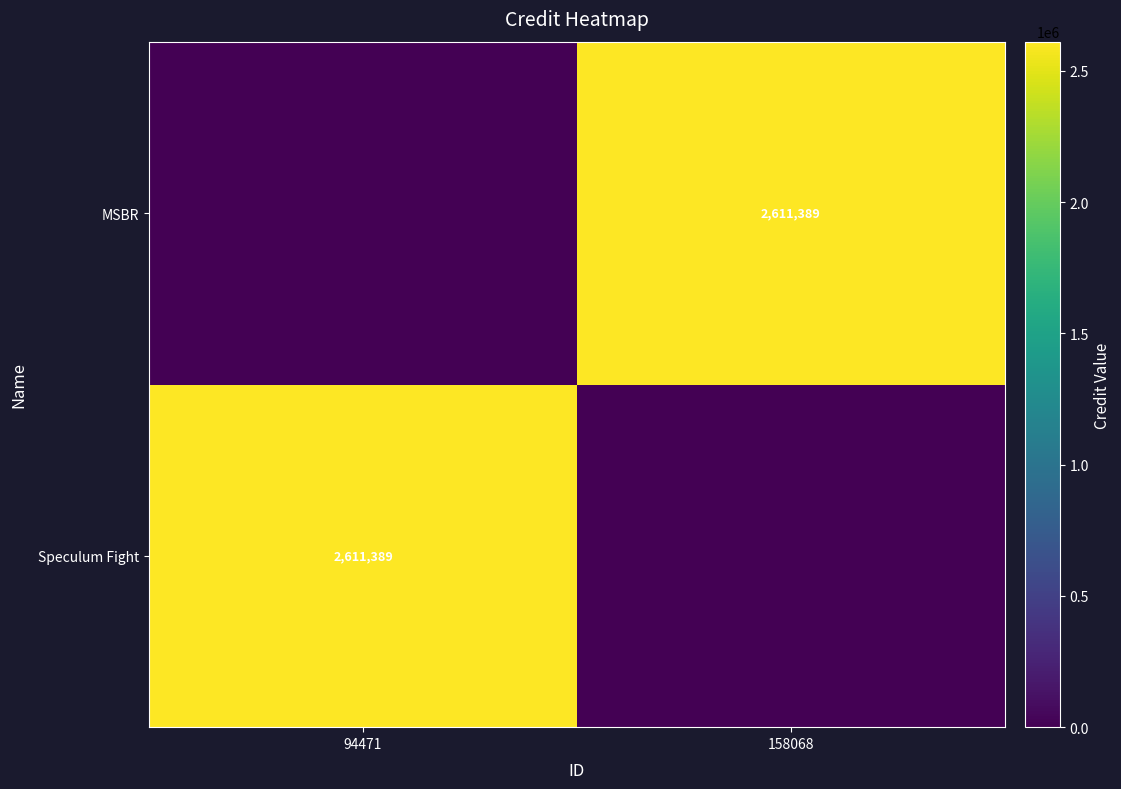

What is the spread (max minus min) of values at 94471?

2611389